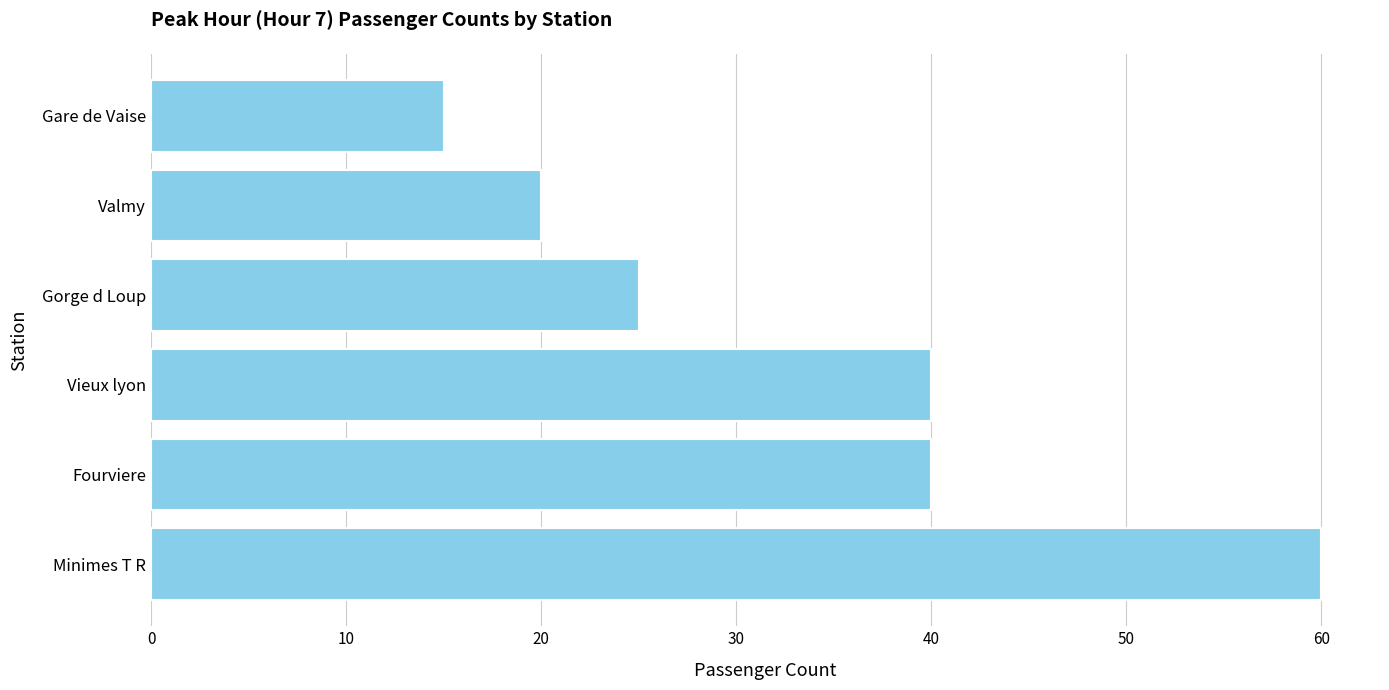

What is the smallest value displayed?

15